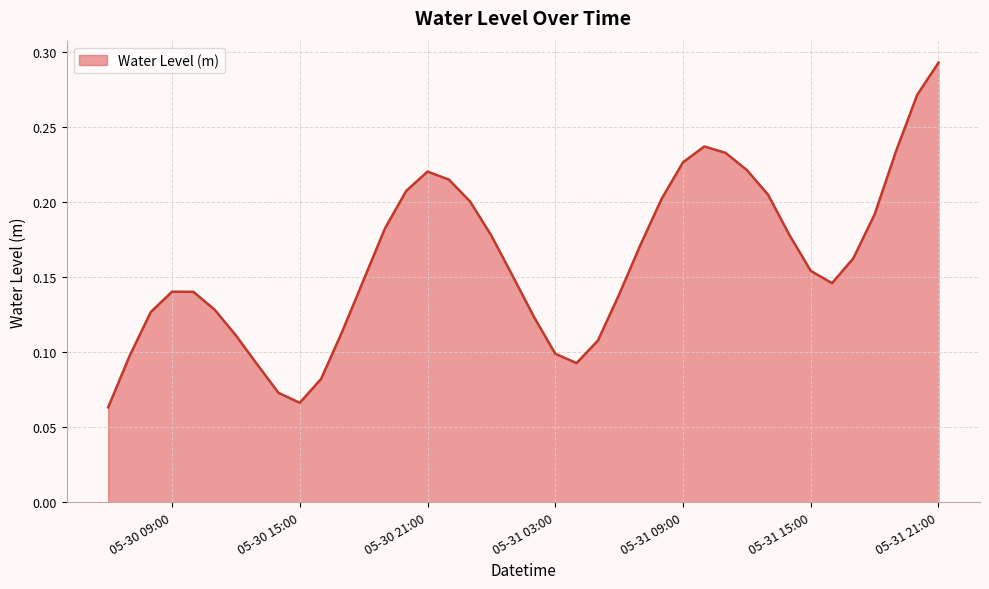

How many lines are shown in the chart?

1